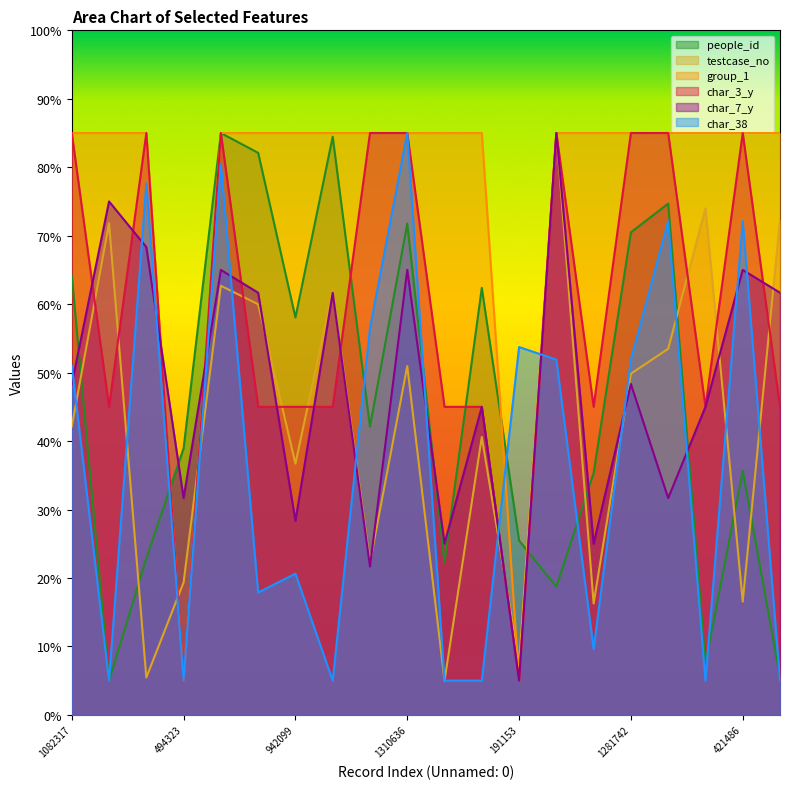

What is the total value across all series at 421486?

359.3